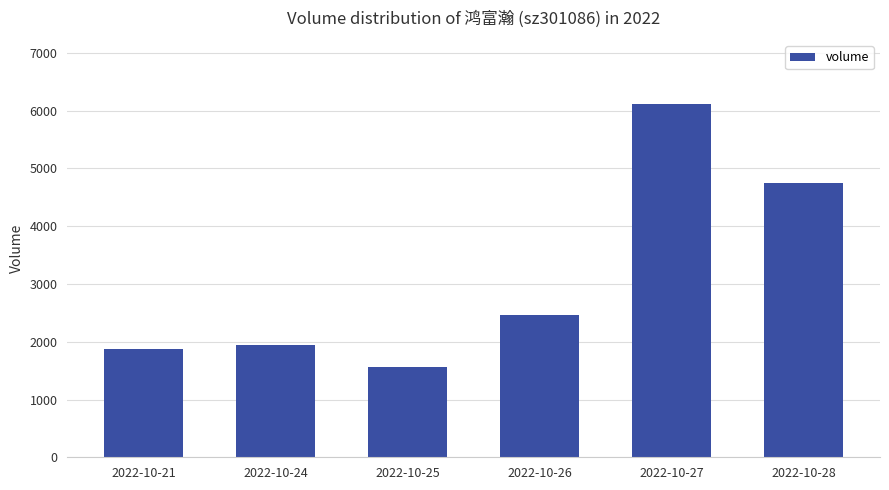

What is the value of the 2nd bar from the left?

1943